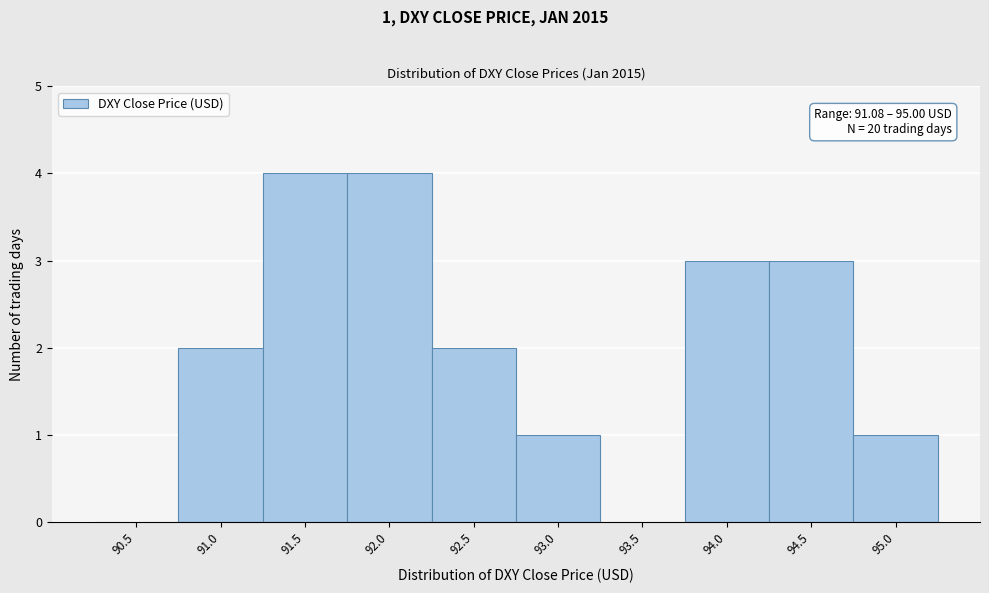

Reading right to left, what are all the values shown in this chart?

95.0=1	94.5=3	94.0=3	93.5=0	93.0=1	92.5=2	92.0=4	91.5=4	91.0=2	90.5=0